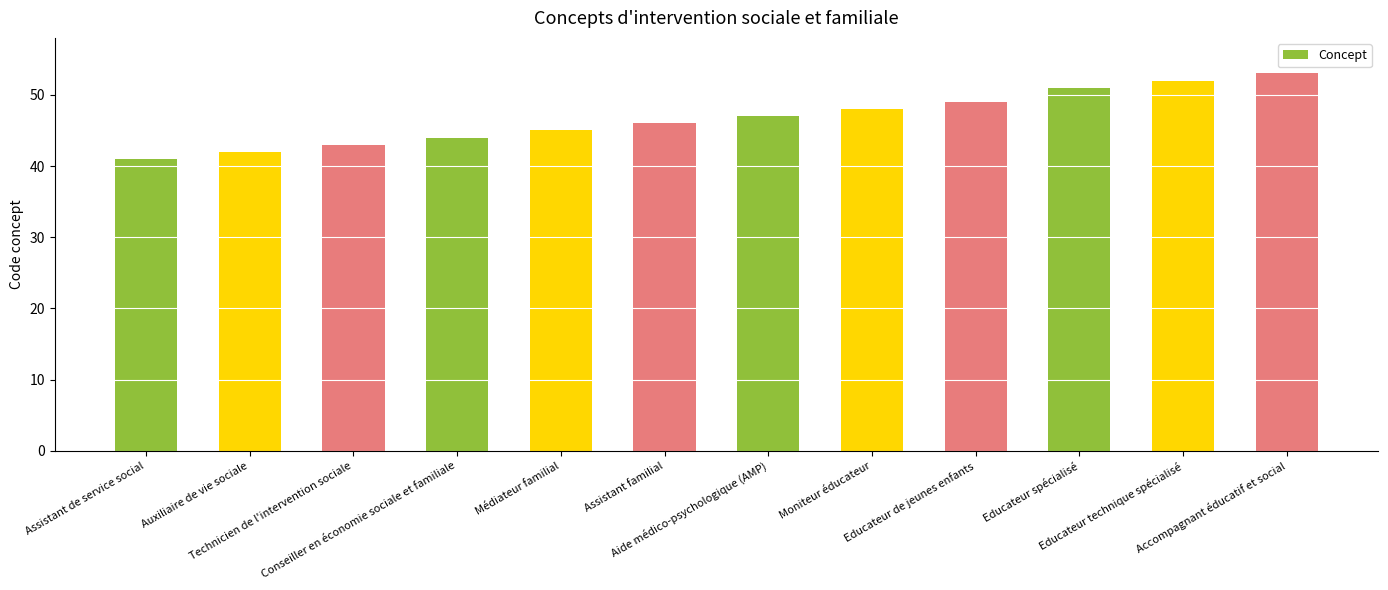

Reading right to left, extract all data points from this chart.

Accompagnant éducatif et social=53	Educateur technique spécialisé=52	Educateur spécialisé=51	Educateur de jeunes enfants=49	Moniteur éducateur=48	Aide médico-psychologique (AMP)=47	Assistant familial=46	Médiateur familial=45	Conseiller en économie sociale et familiale=44	Technicien de l'intervention sociale=43	Auxiliaire de vie sociale=42	Assistant de service social=41